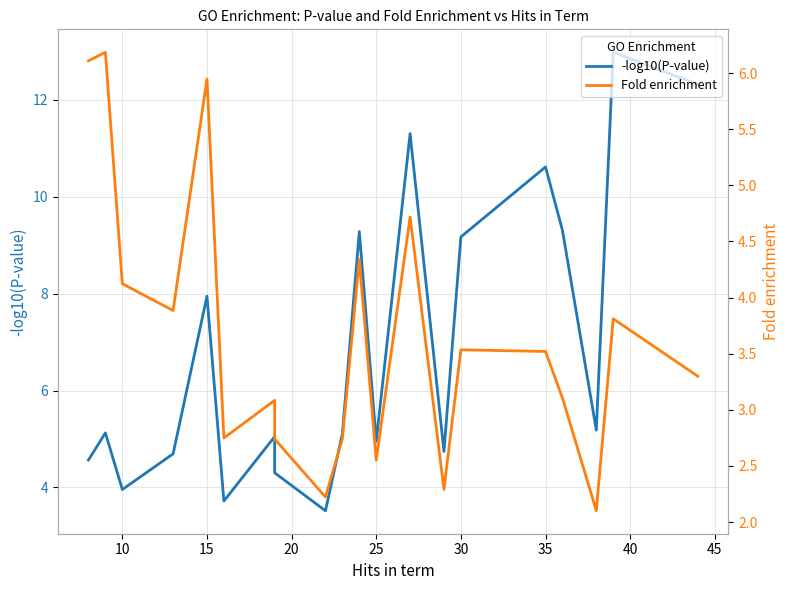

What are all the series names shown in the legend?

-log10(P-value), Fold enrichment